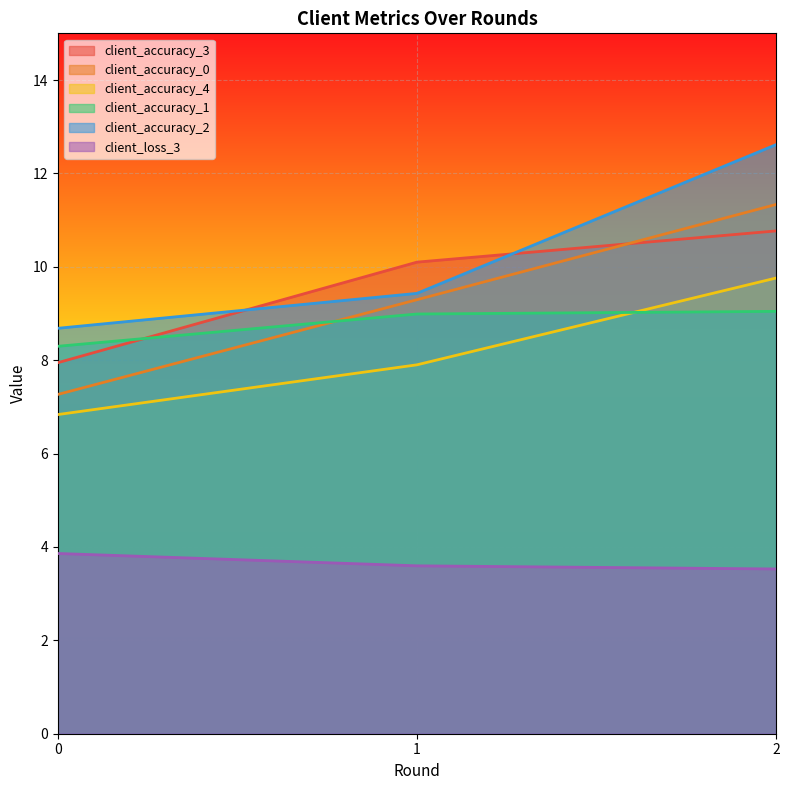

What is the sum of all client_loss_3 values?

11.0